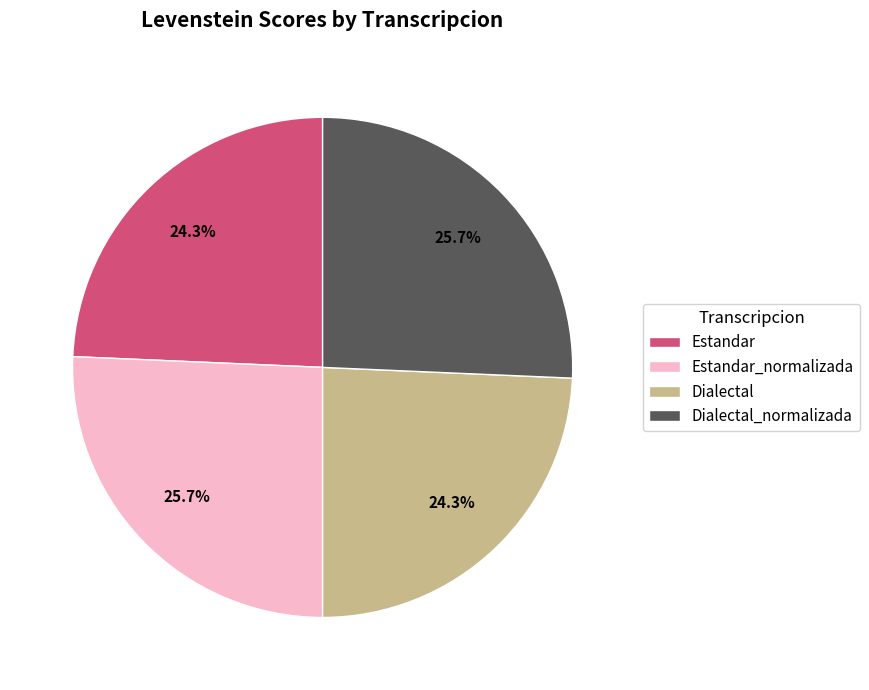

How many segments does this pie chart have?

4